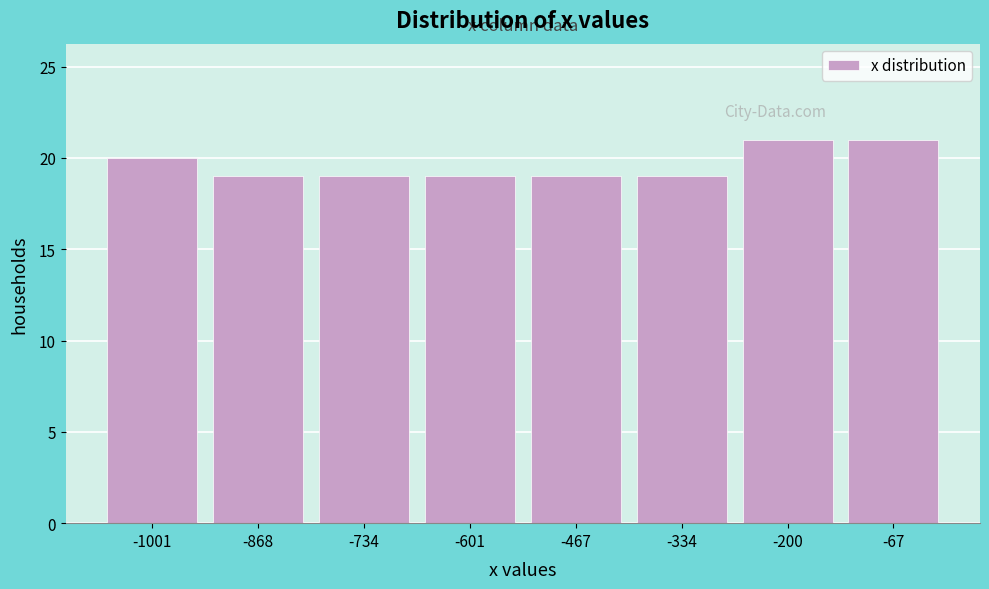

Reading left to right, transcribe this chart: for each bar, give the range it covers on the x-axis and its height. Neither the bar edges nor the heights are printed on the chart, so give them approximately, as read against the axes.

-1060 to -940: 20
-940 to -800: 19
-800 to -660: 19
-660 to -540: 19
-540 to -400: 19
-400 to -260: 19
-260 to -140: 21
-140 to 0: 21